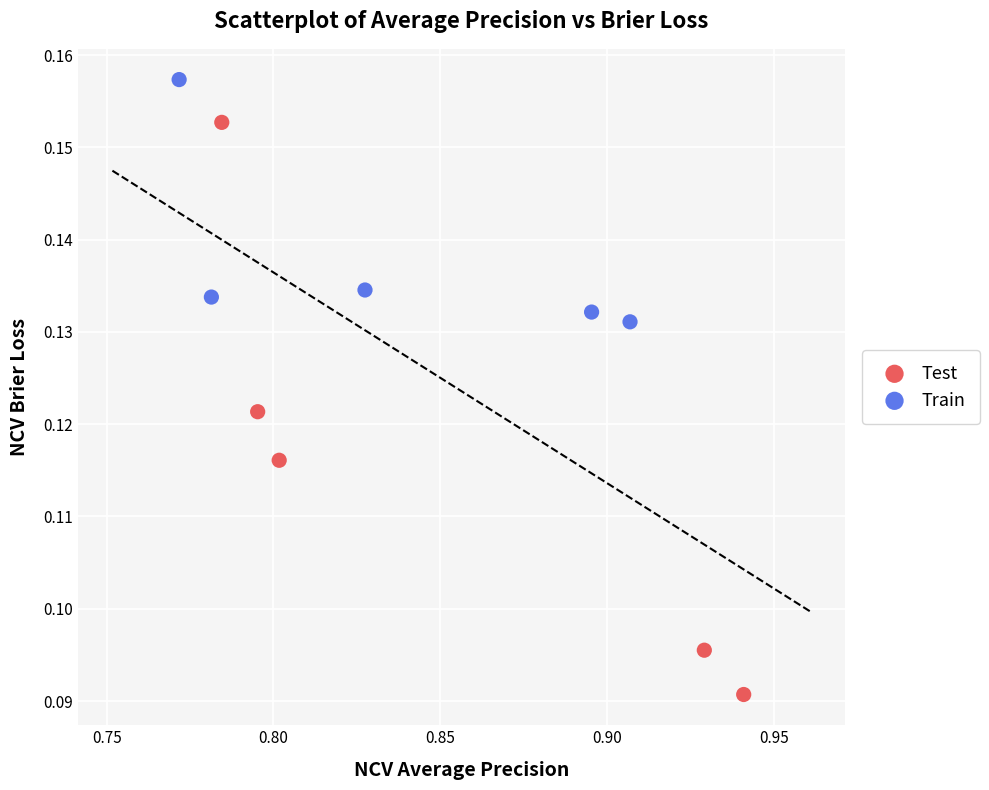

Which series has the largest Y range (max minus min)?

Test